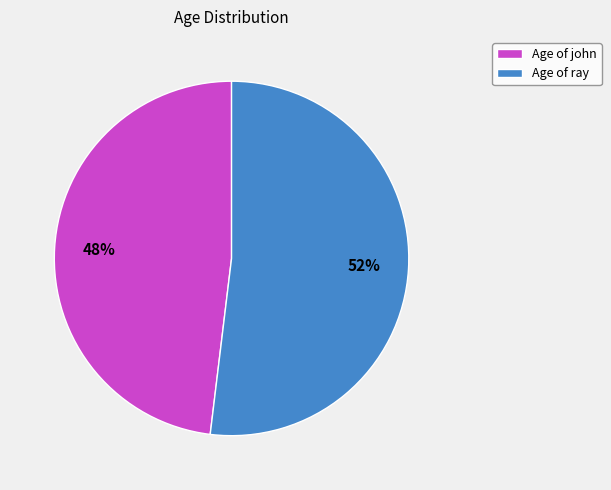

Which has a higher value, Age of ray or Age of john?

Age of ray